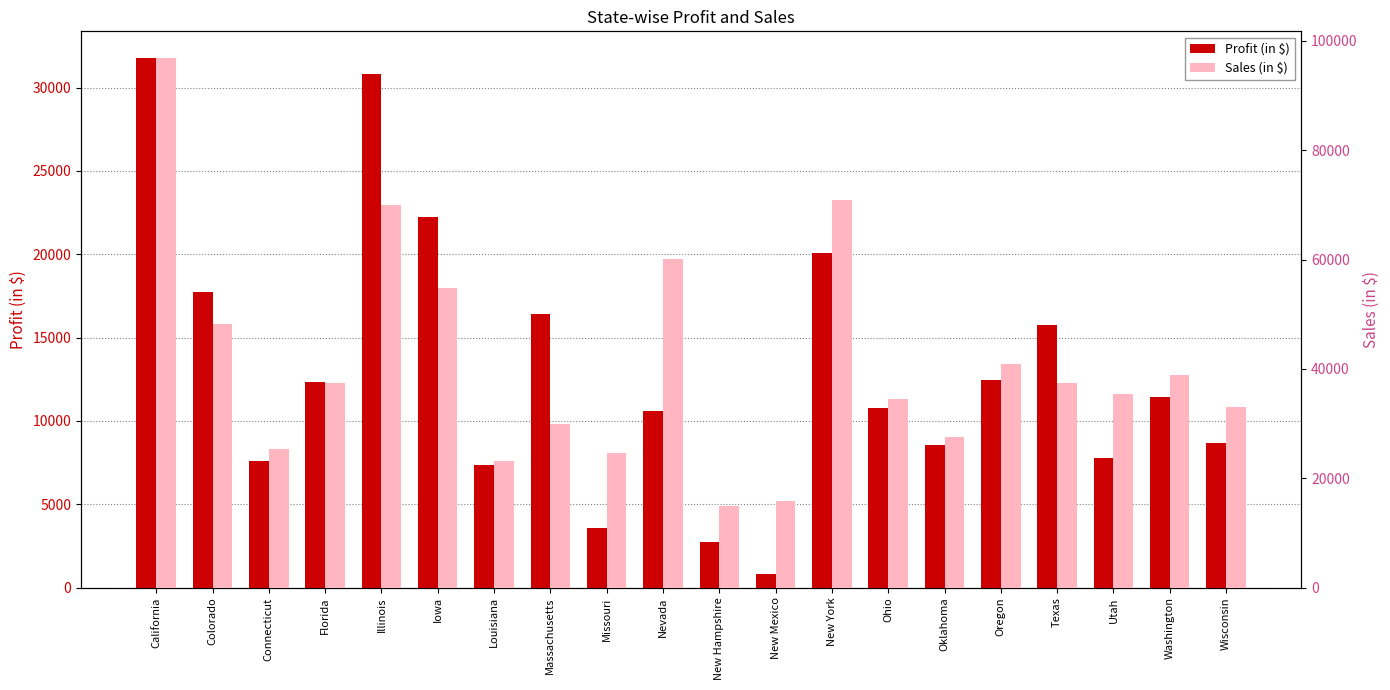

What is the approximate value of Profit (in $) at New York?

20096